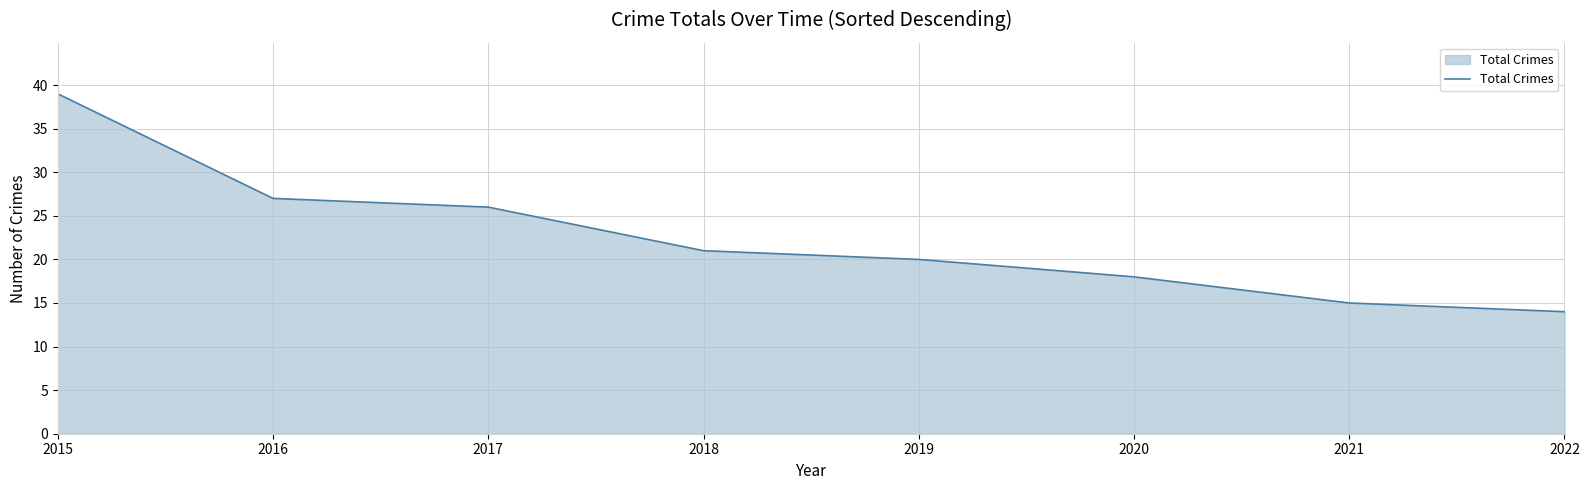

True or false: the data shows 54 at 2015.

False